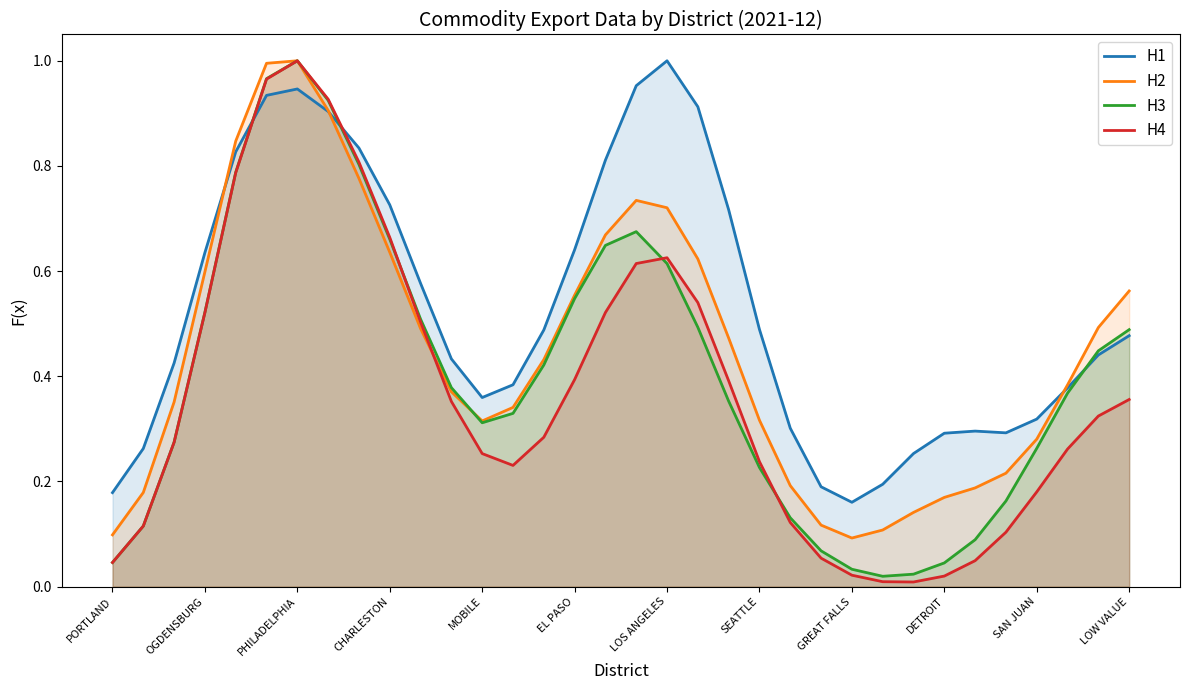

At GREAT FALLS, list the series in order from largest to smallest.

H1, H2, H3, H4